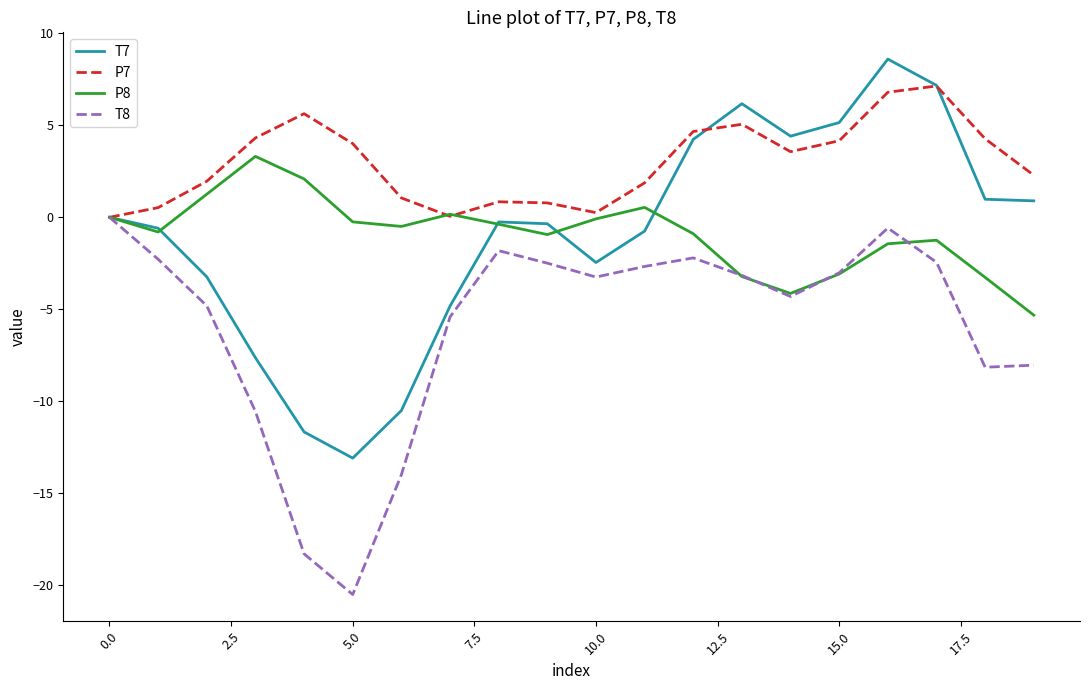

Rank the series by their maximum value, from lowest to highest.

T8, P8, P7, T7